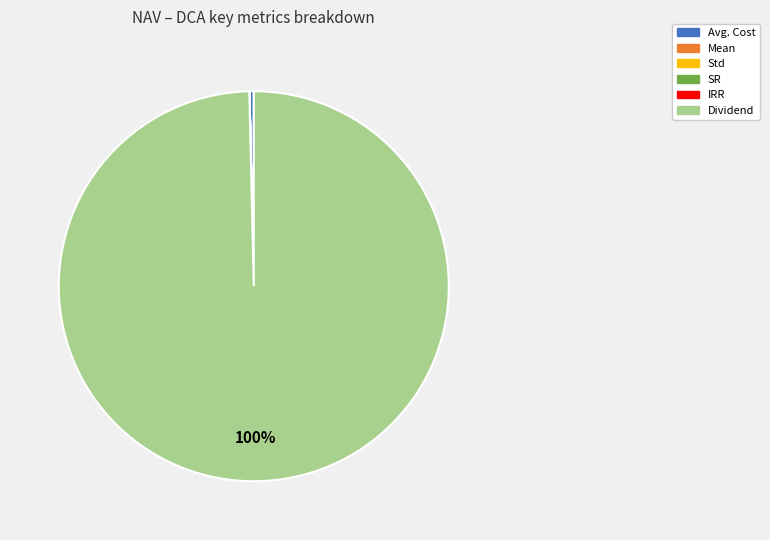

What is the largest slice in the pie chart?

Dividend